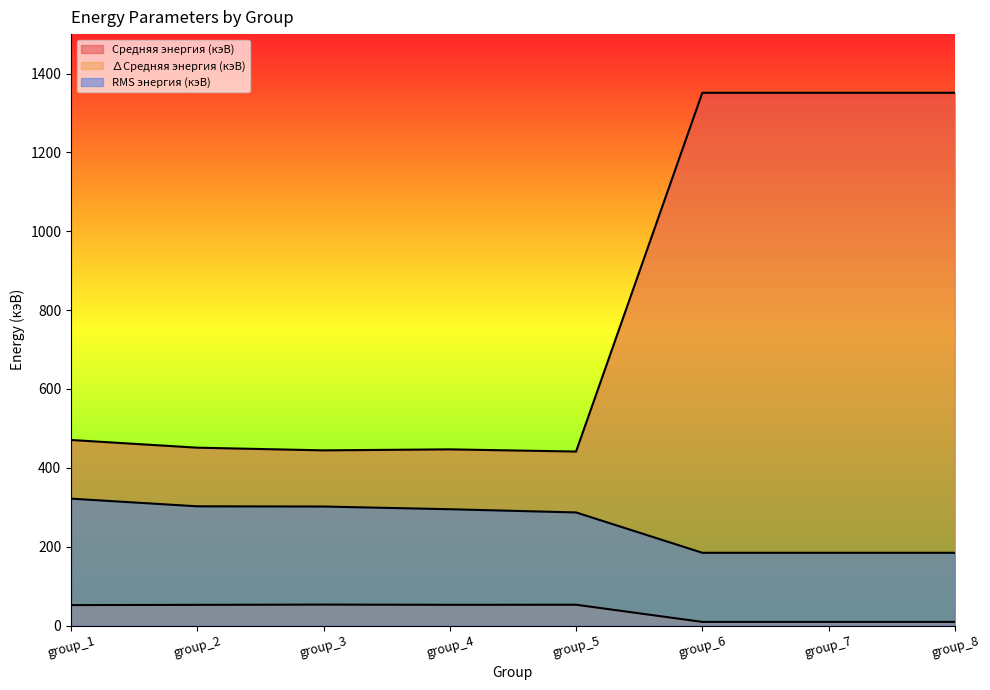

The value of Средняя энергия (кэВ) at group_6 is 1351.2. True or false?

True